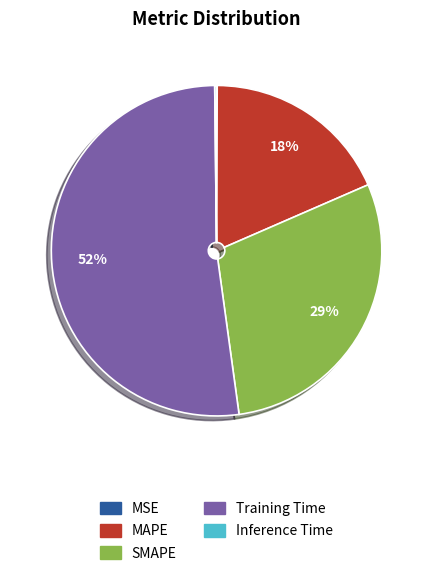

Is it true that Training Time is 42% of the pie?

False